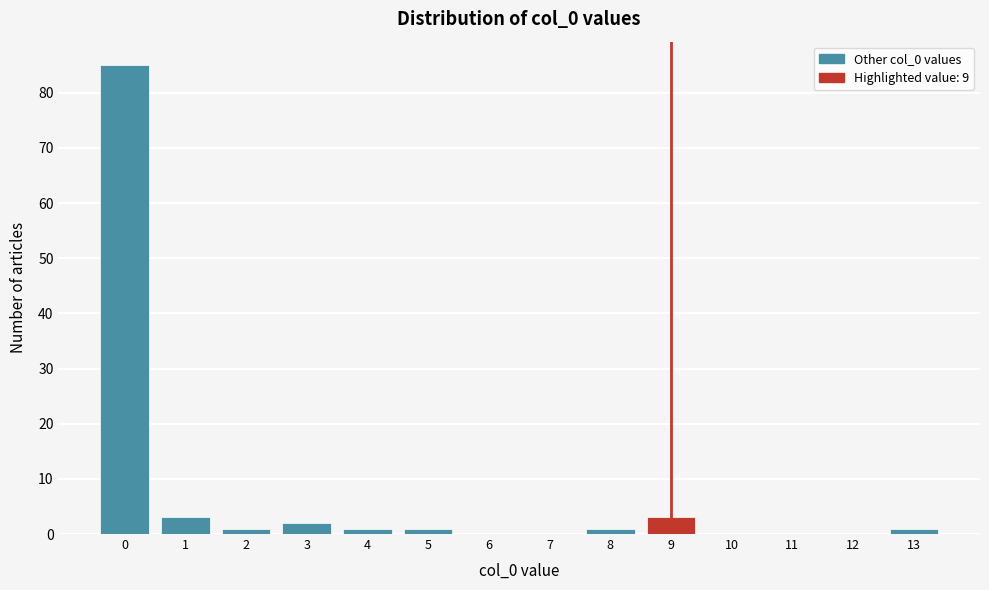

Reading right to left, what are all the values shown in this chart?

13=1	12=0	11=0	10=0	9=3	8=1	7=0	6=0	5=1	4=1	3=2	2=1	1=3	0=85